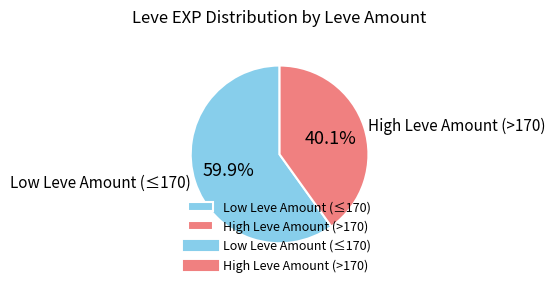

How many slices are in this pie chart?

2